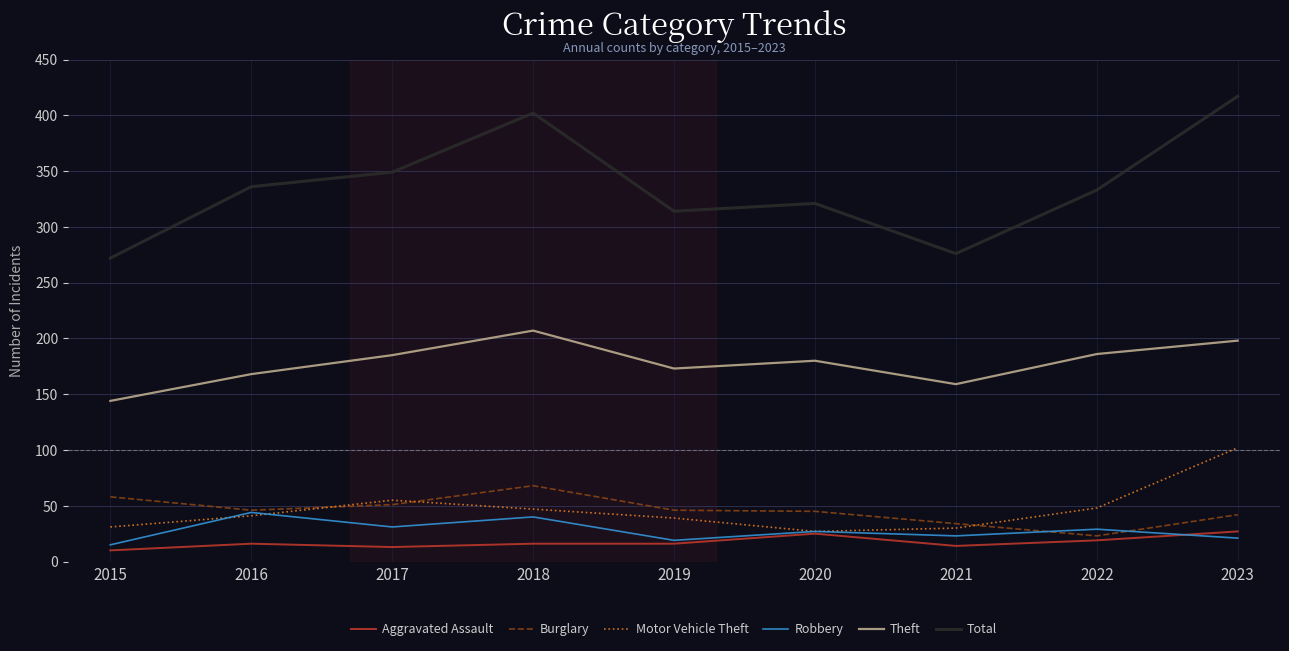

At how many categories does at least one series exceed 22?

9